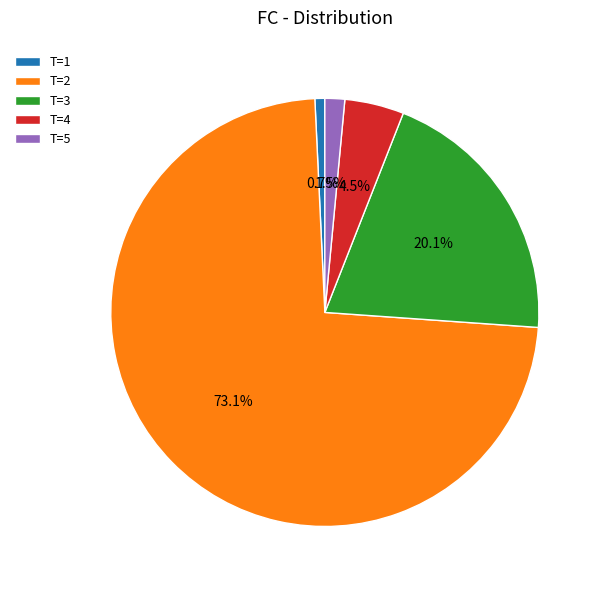

Do T=1 and T=5 together represent more than half of the pie?

No